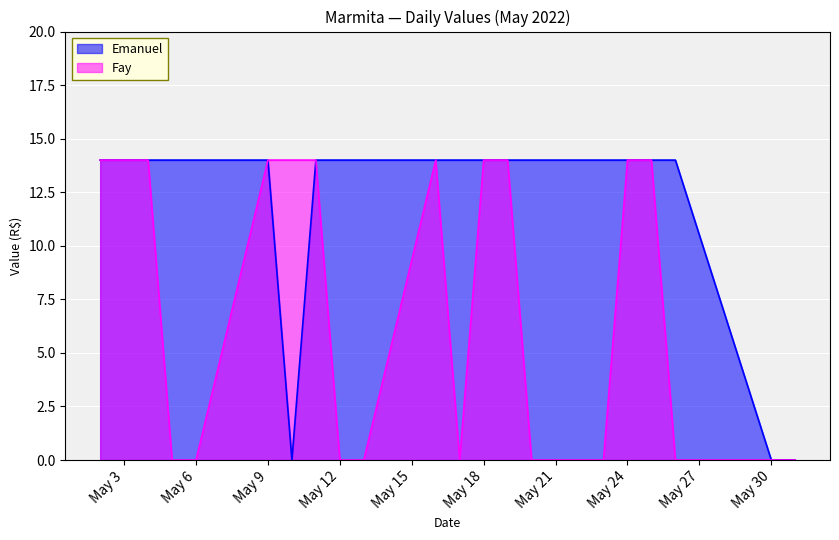

How many interior local peaks does the Fay series have?

1